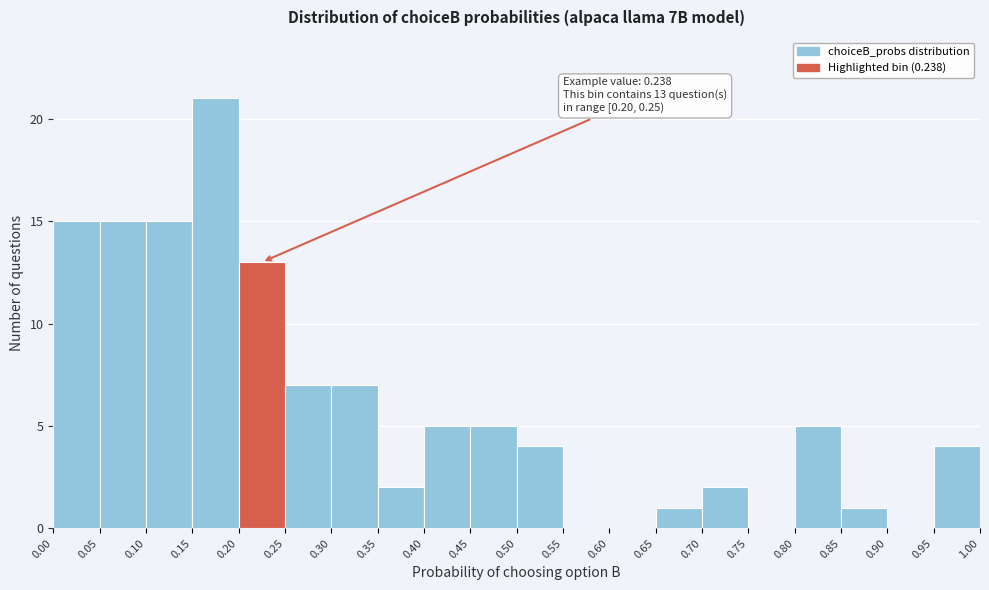

Over which range of the x-axis is the bar tallest?

0.15 to 0.20